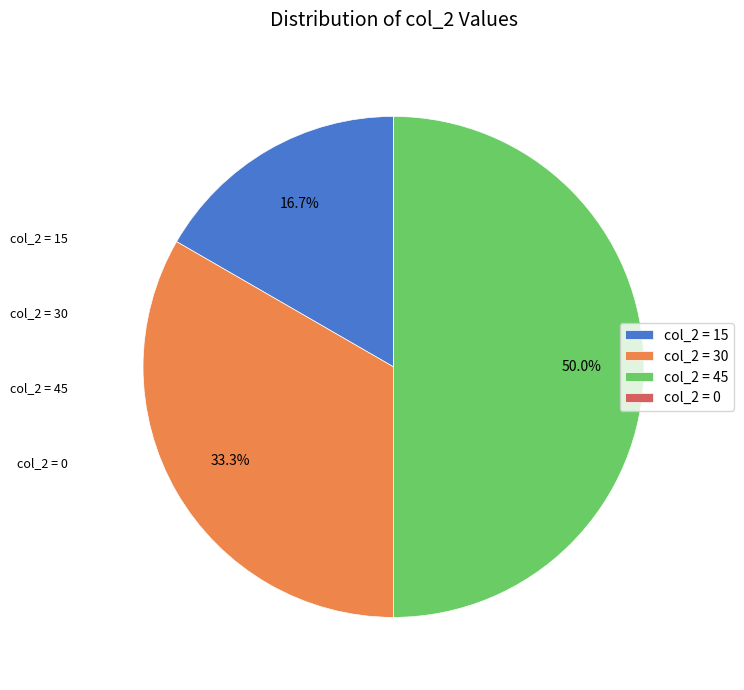

What percentage do col_2 = 15 and col_2 = 45 together represent?

66.7%